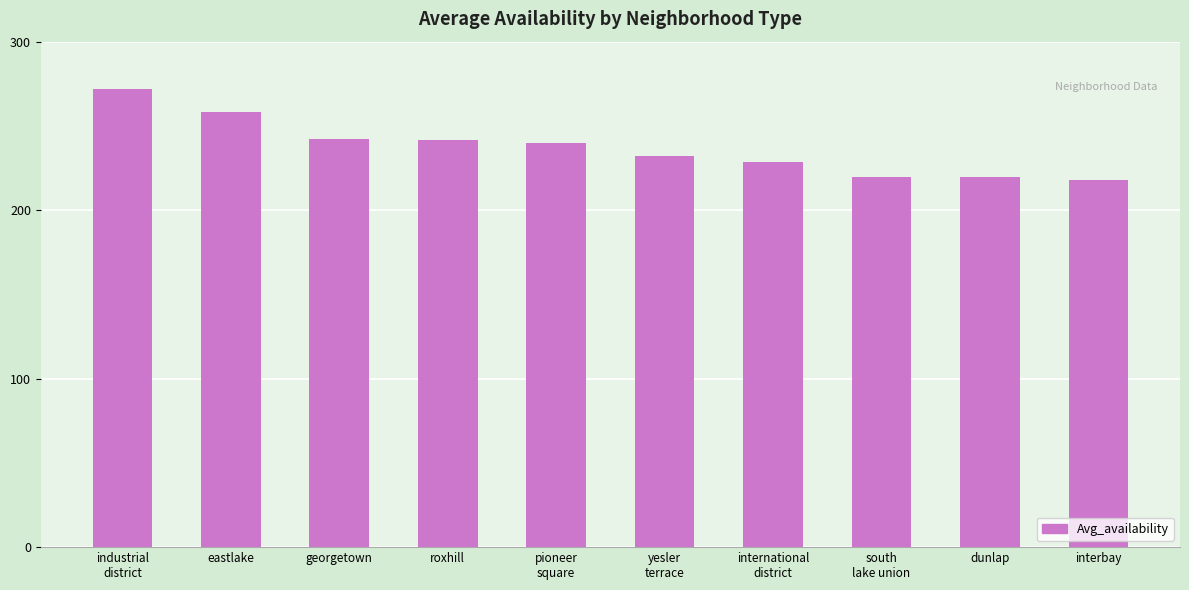

What is the label of the 10th bar from the right?

industrial
district